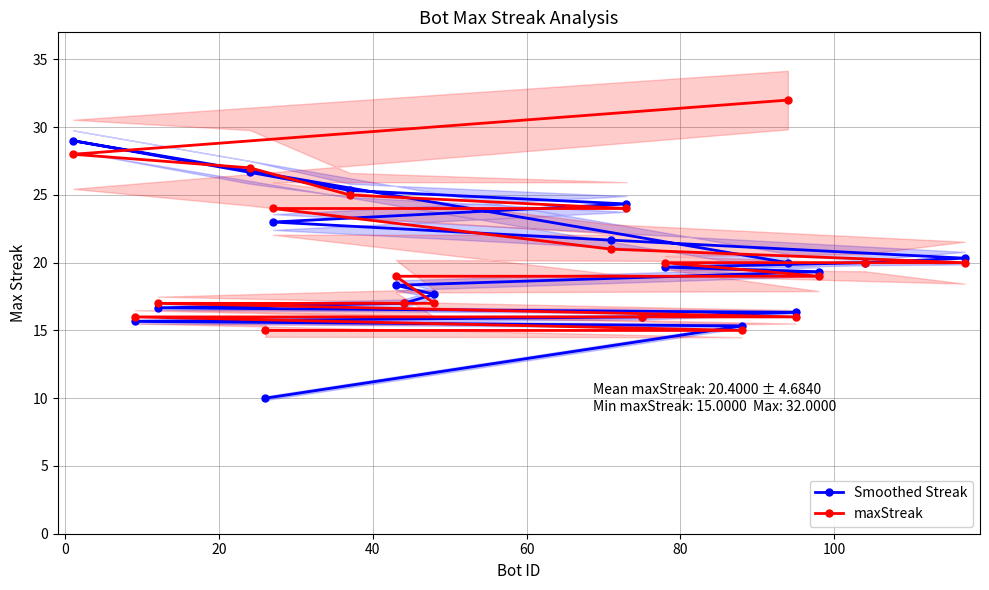

What is the value of the maxStreak point at the 8th from the left?

19.0